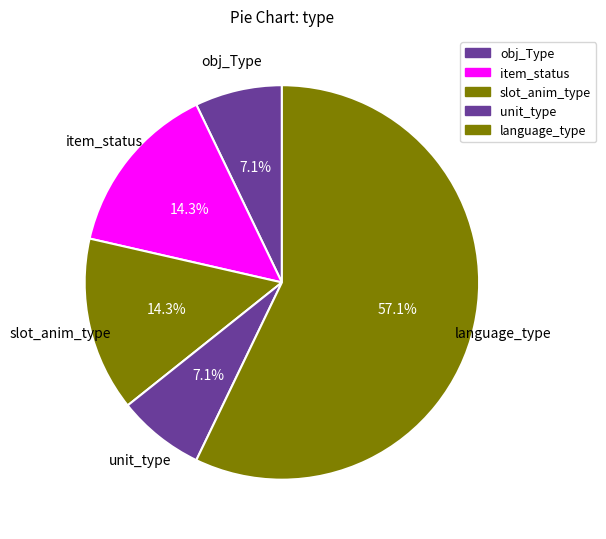

How many segments does this pie chart have?

5